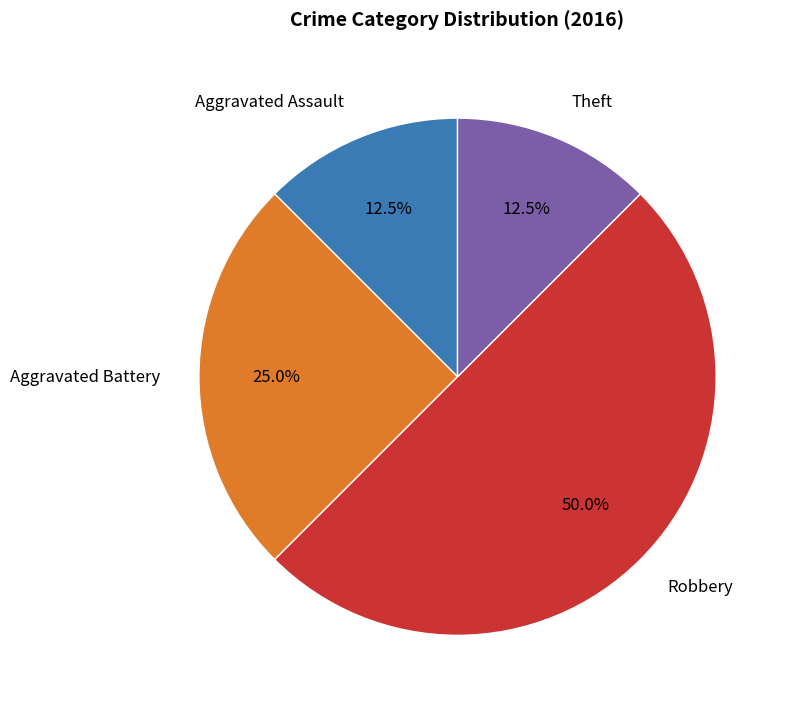

Does Aggravated Assault account for over 50% of the chart?

No